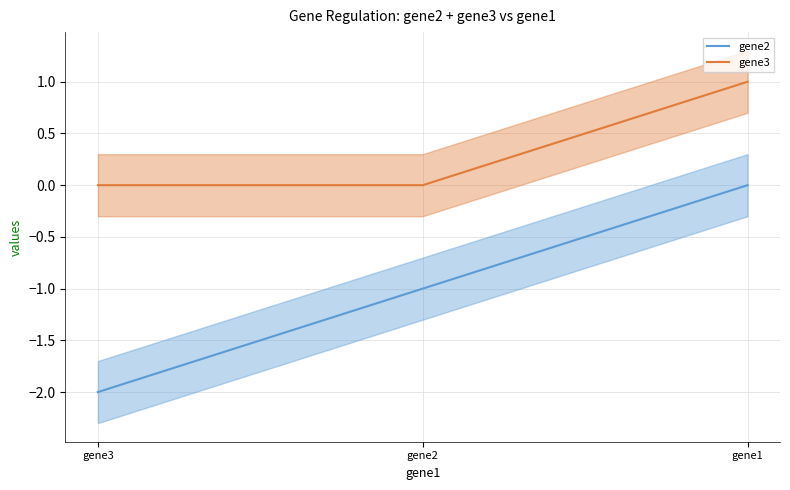

True or false: gene3 has a value of 0 at gene3.

True